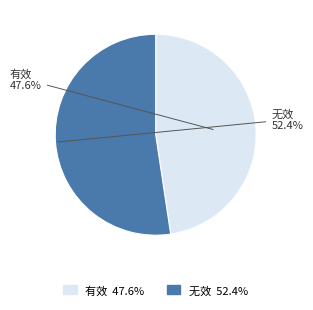

What is the majority slice?

无效